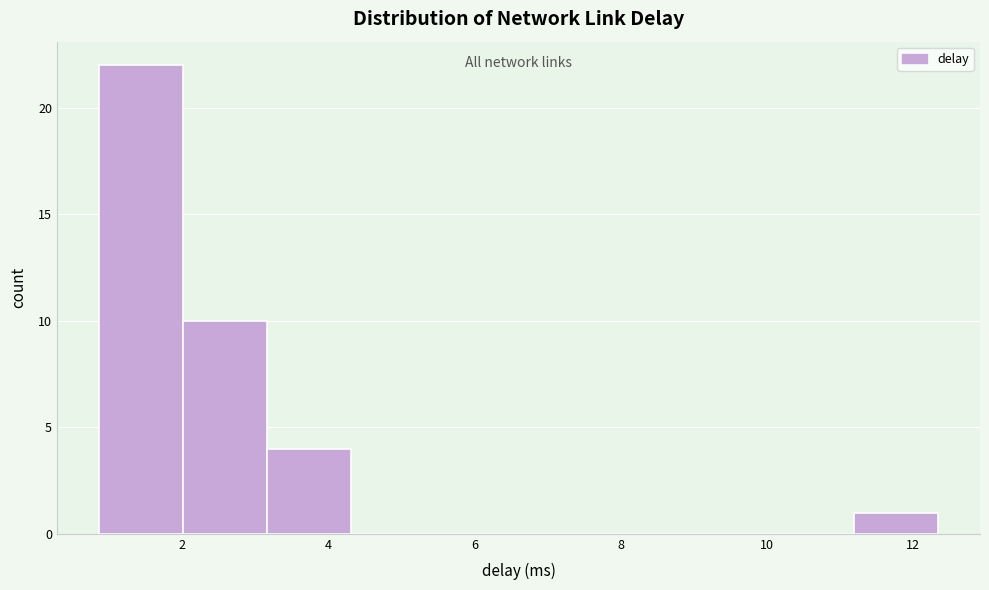

Which range on the x-axis has the tallest bar?

0.8 to 2.0